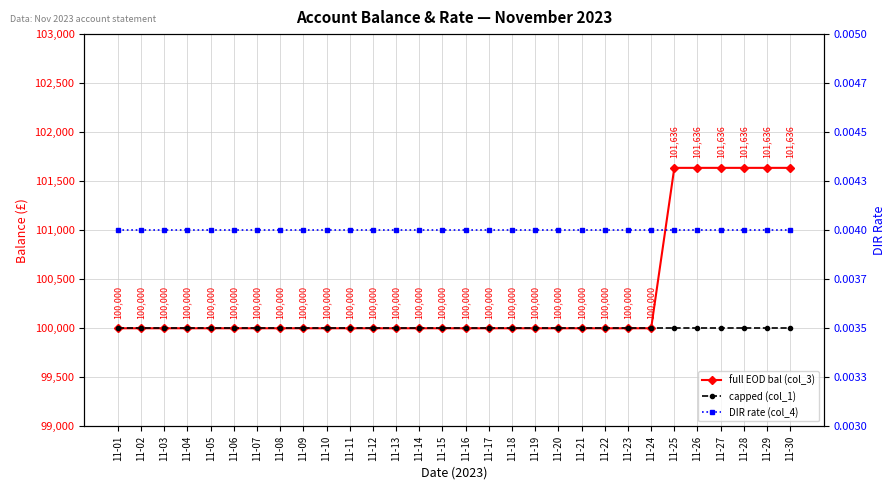

List the labels in order of capped (col_1) value, smallest first.

11-01, 11-02, 11-03, 11-04, 11-05, 11-06, 11-07, 11-08, 11-09, 11-10, 11-11, 11-12, 11-13, 11-14, 11-15, 11-16, 11-17, 11-18, 11-19, 11-20, 11-21, 11-22, 11-23, 11-24, 11-25, 11-26, 11-27, 11-28, 11-29, 11-30